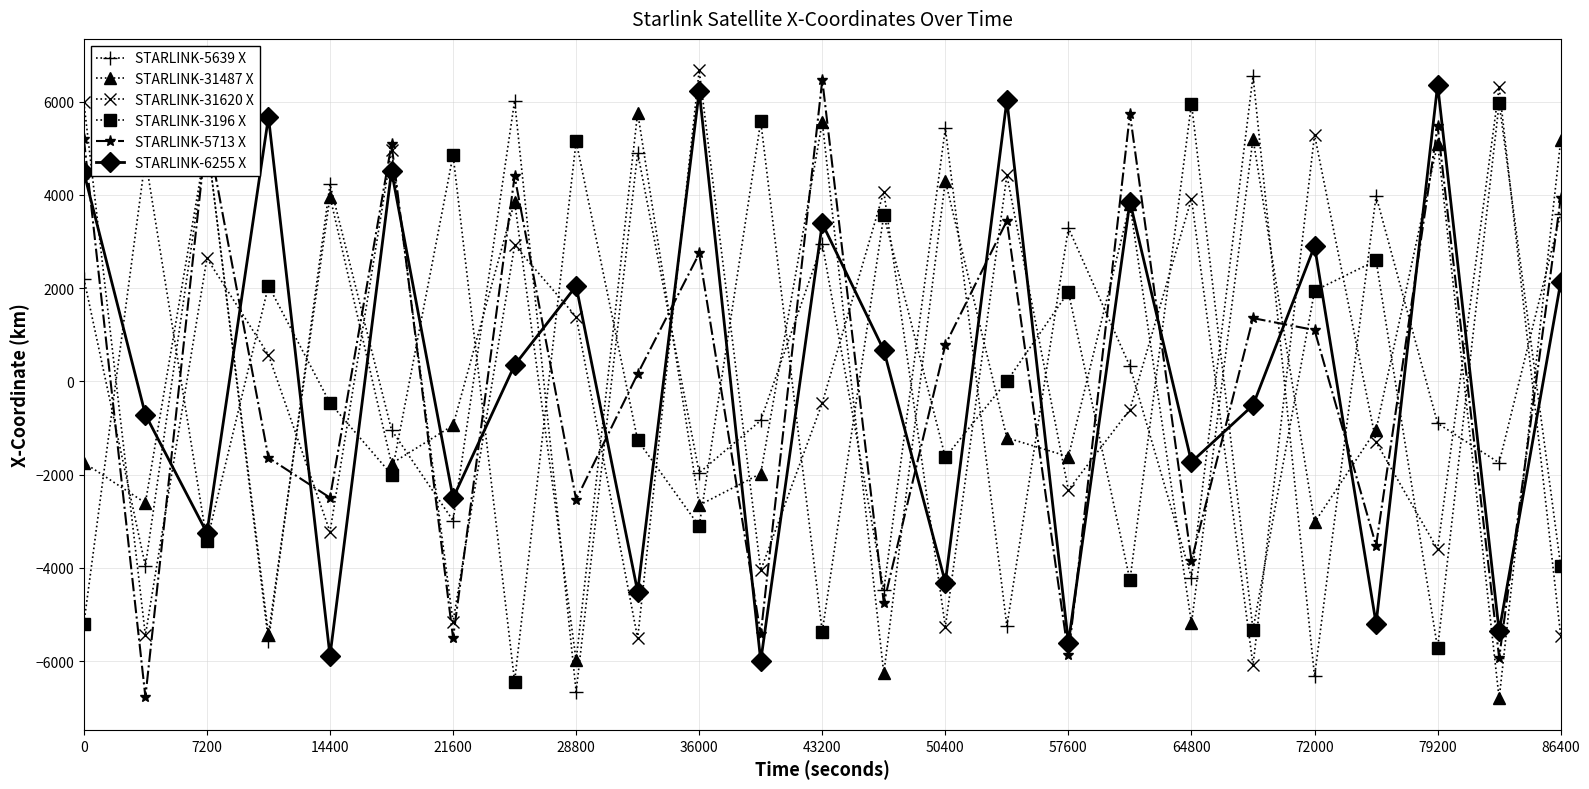

What is the highest value of the STARLINK-5713 X series?

6462.8